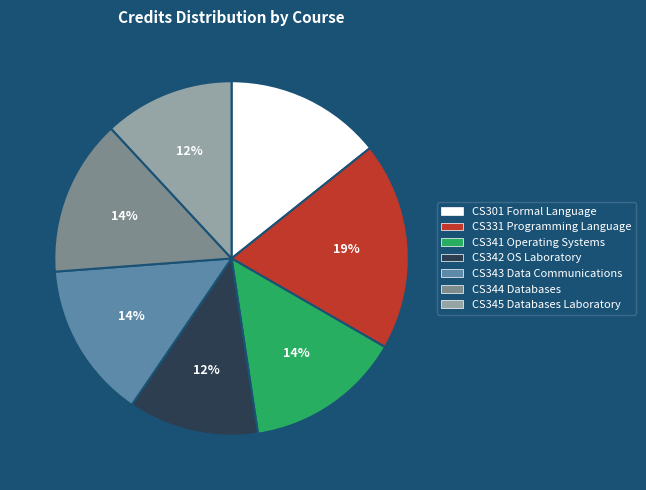

The CS331 Programming Language slice represents 9% of the pie. True or false?

False